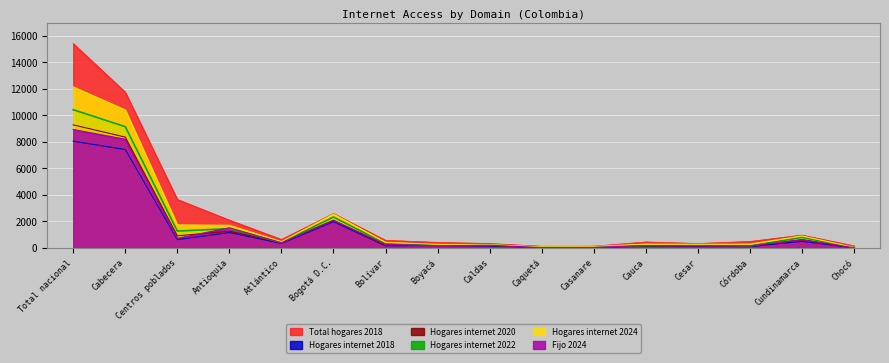

Where do Hogares internet 2018 and Fijo 2024 first cross each other?

Bolívar and Boyacá